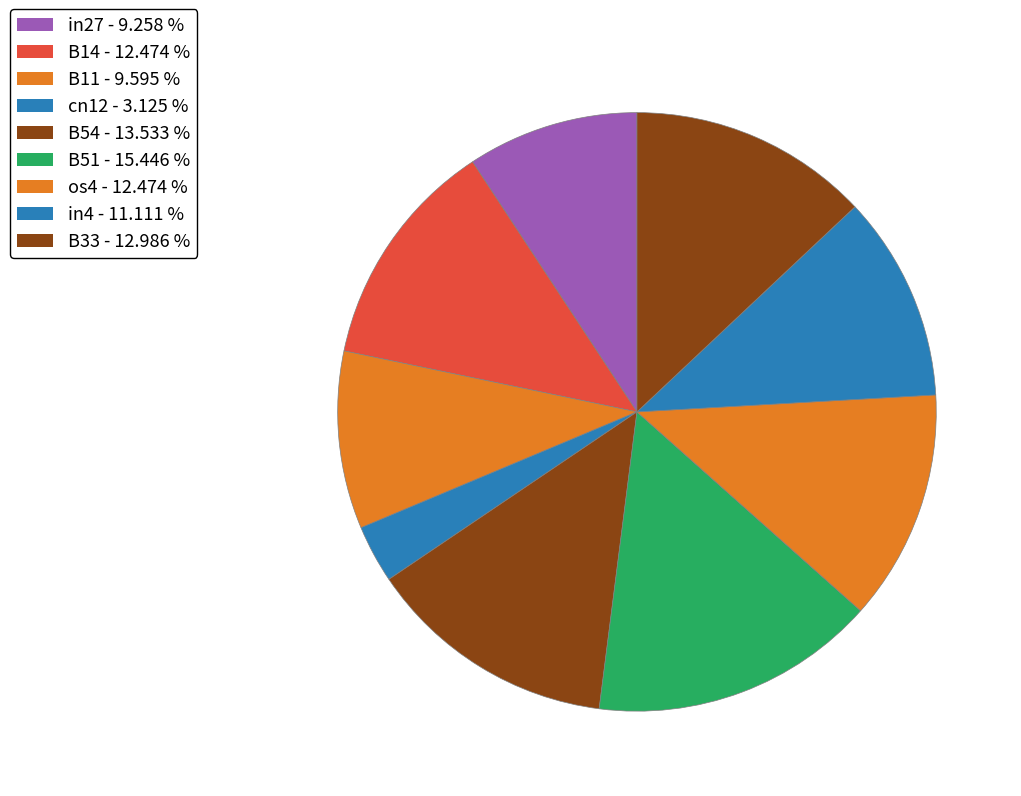

Does B51 account for over 50% of the chart?

No